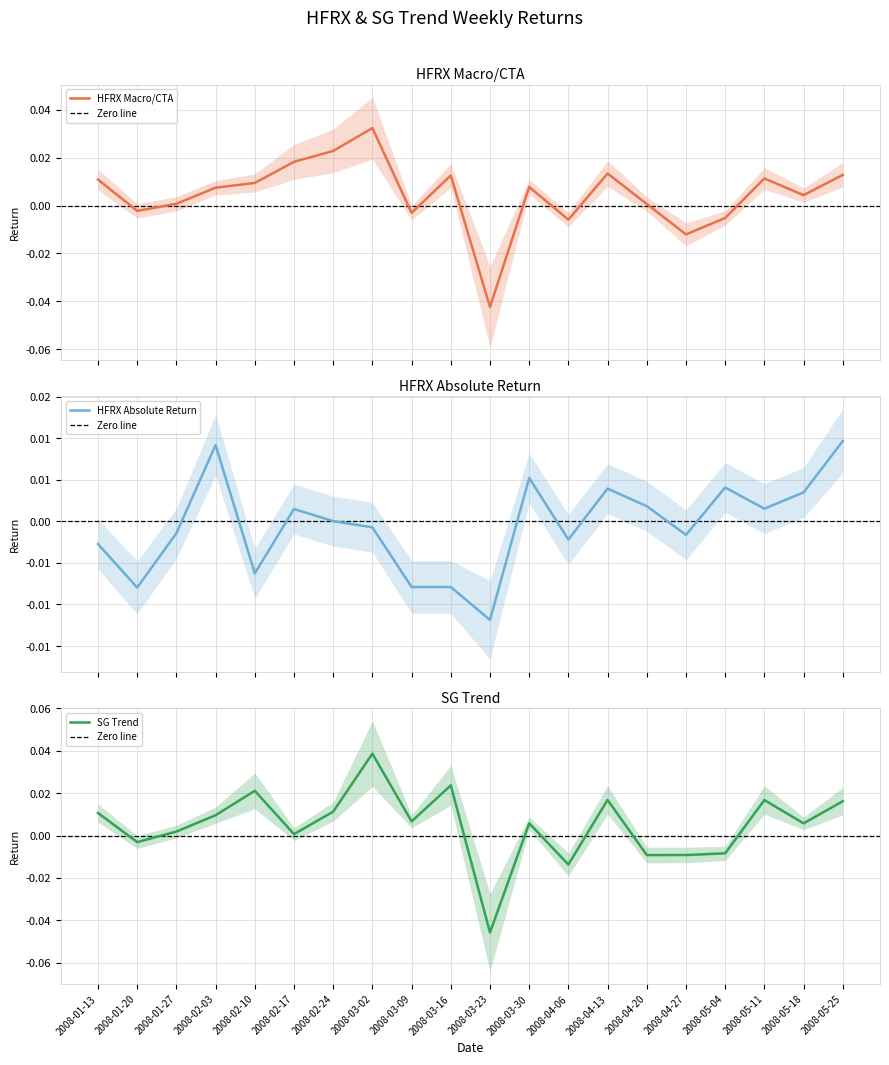

Rank the categories by SG Trend value from highest to lowest.

2008-03-02, 2008-03-16, 2008-02-10, 2008-04-13, 2008-05-11, 2008-05-25, 2008-02-24, 2008-01-13, 2008-02-03, 2008-03-09, 2008-03-30, 2008-05-18, 2008-01-27, 2008-02-17, 2008-01-20, 2008-05-04, 2008-04-27, 2008-04-20, 2008-04-06, 2008-03-23